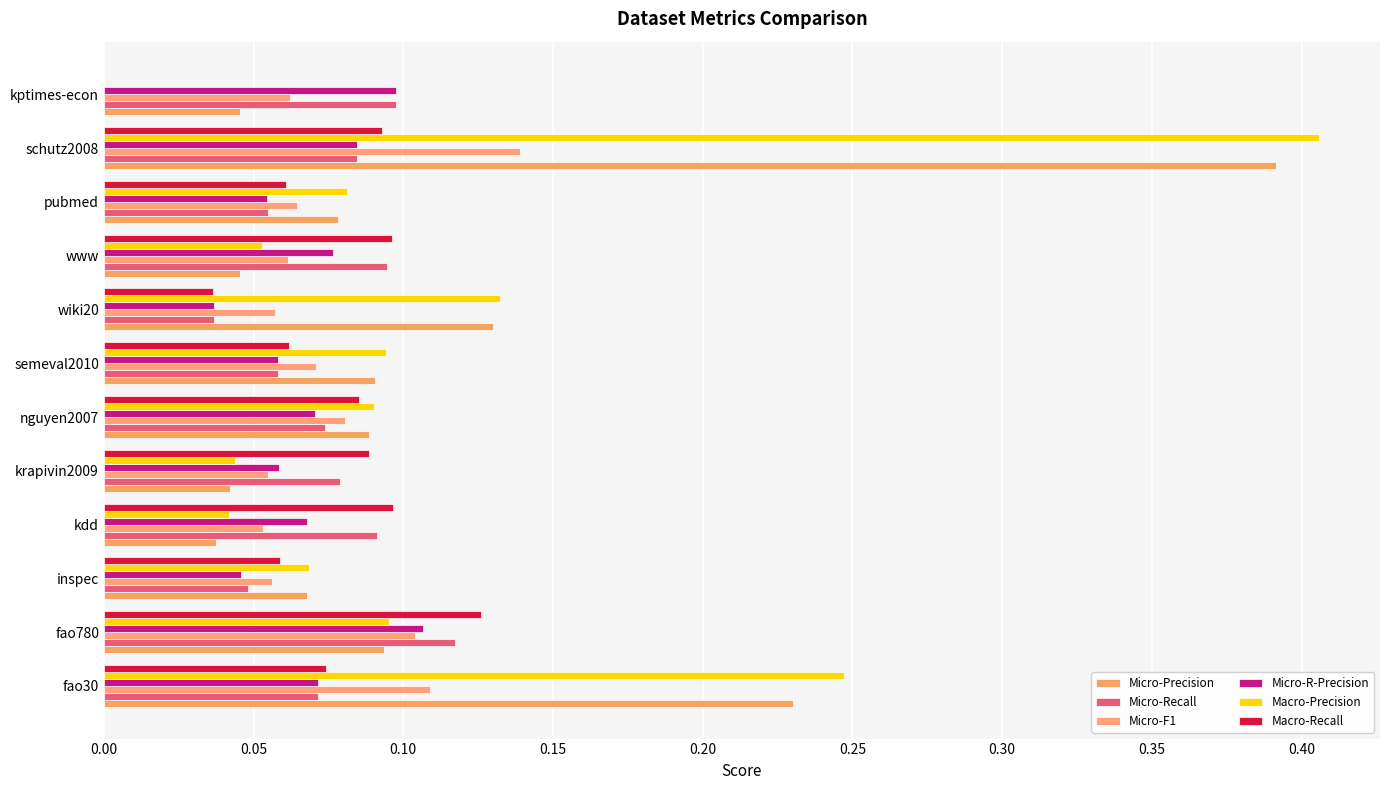

What is the value of the Macro-Recall bar at the 11th from the left?

0.1